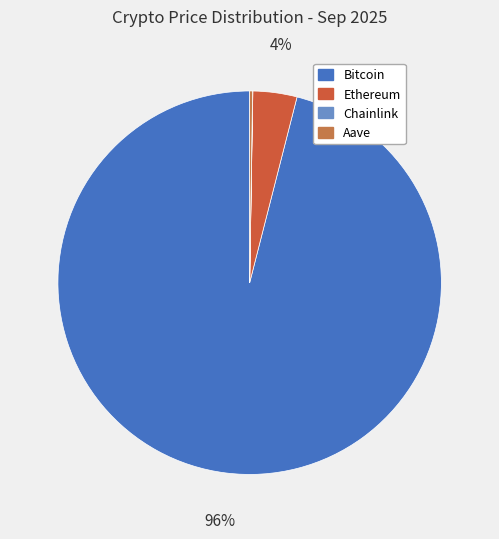

To the nearest percent, what is the combined percentage of Bitcoin and Aave?

96%